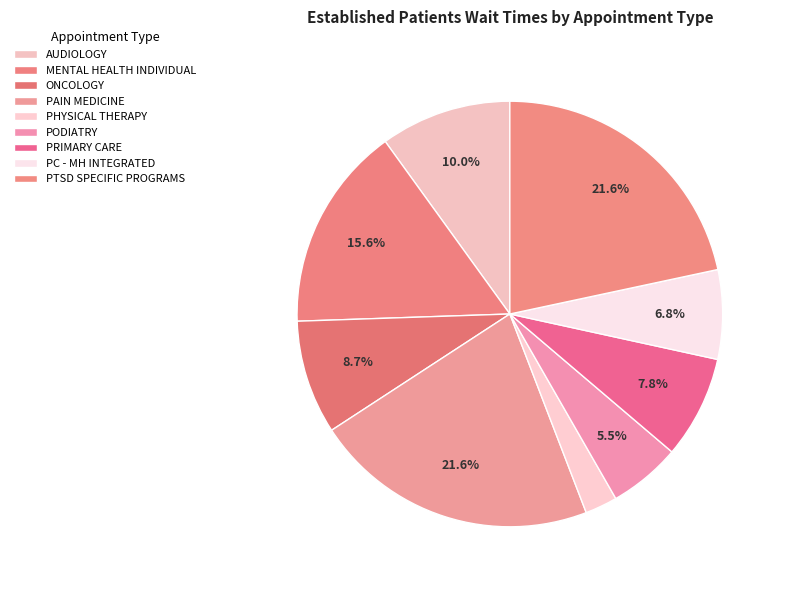

How many slices are in this pie chart?

9